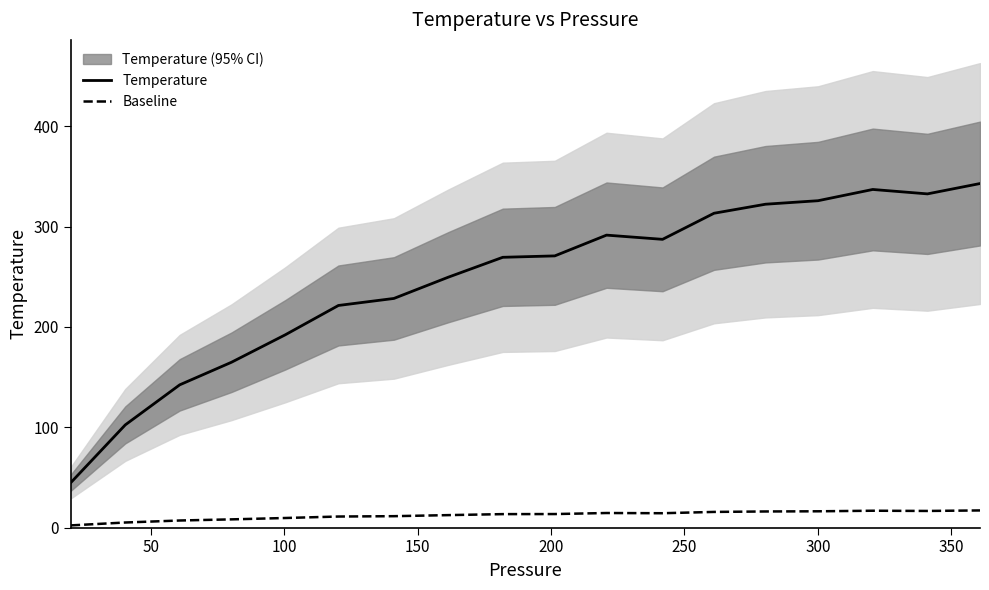

True or false: Temperature has more than 0 points higher than both neighbors.

True